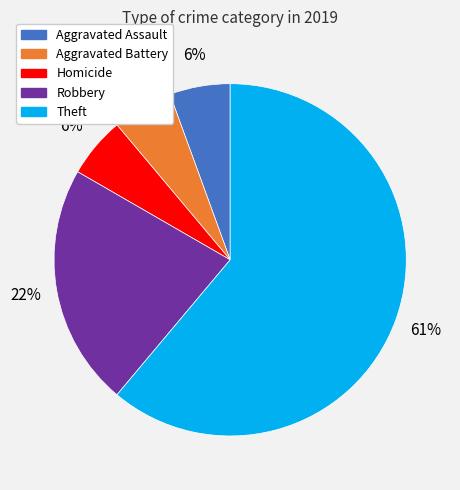

To the nearest percent, what is the average slice percentage?

20%